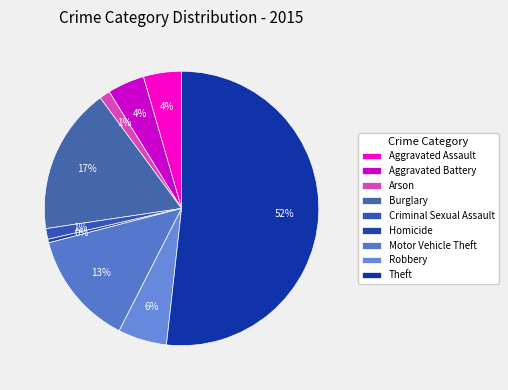

What is the majority slice?

Theft